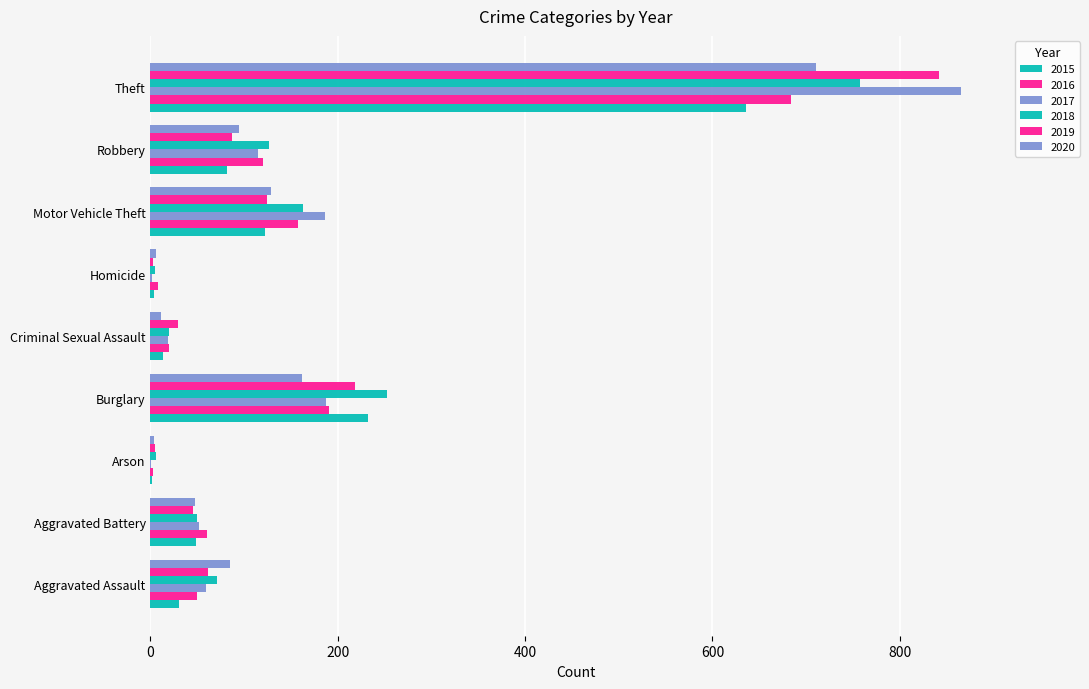

Which series changed the most between Aggravated Assault and Motor Vehicle Theft?

2017